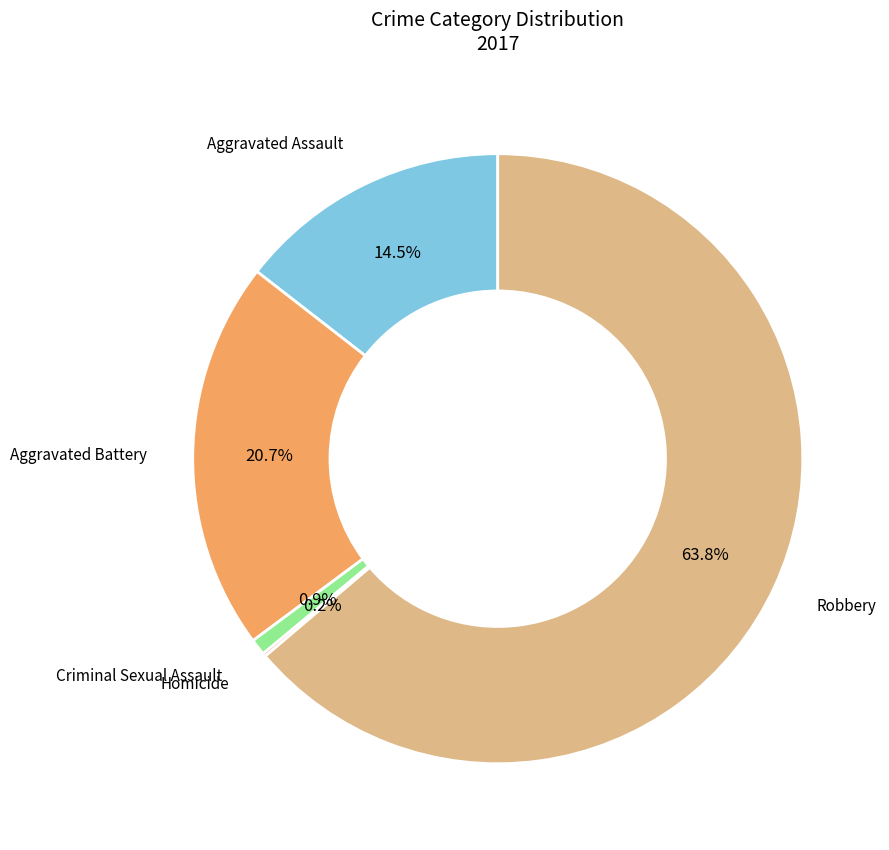

Which category has the biggest portion of the pie?

Robbery